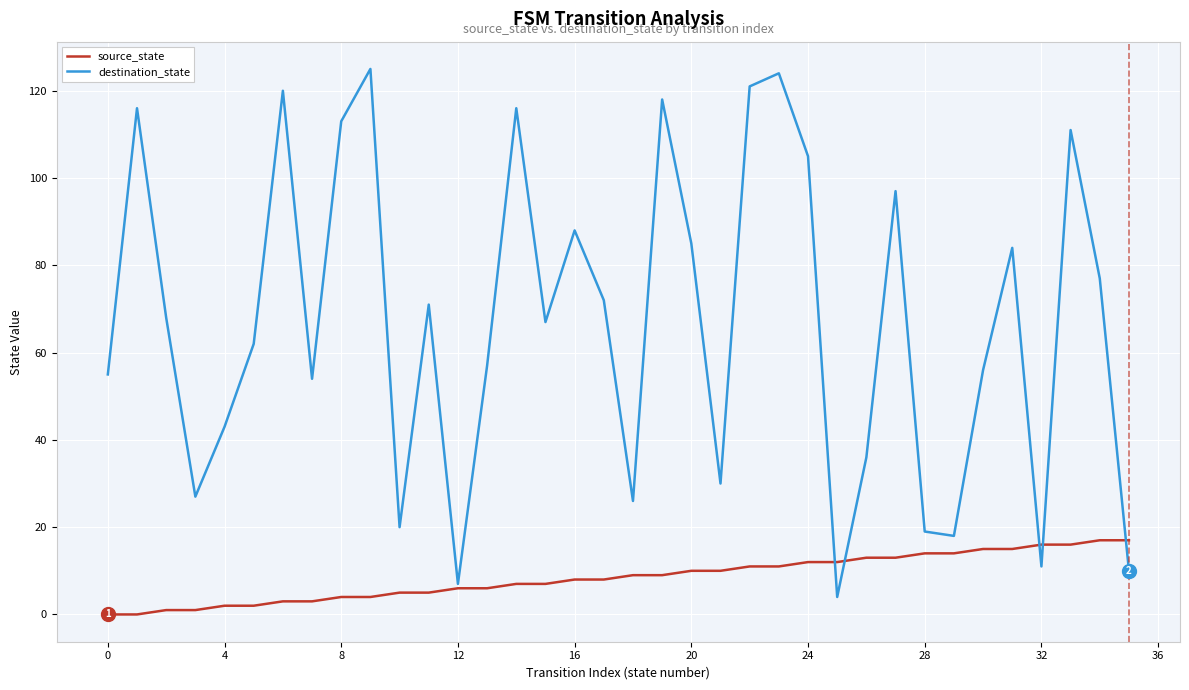

Which series has the largest range (max minus min)?

destination_state